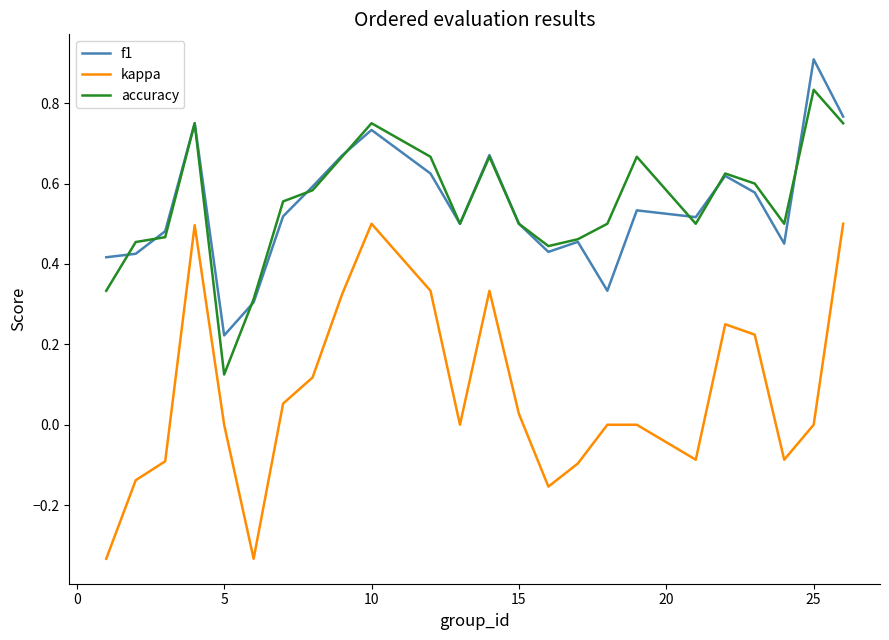

Which series has the largest range (max minus min)?

kappa